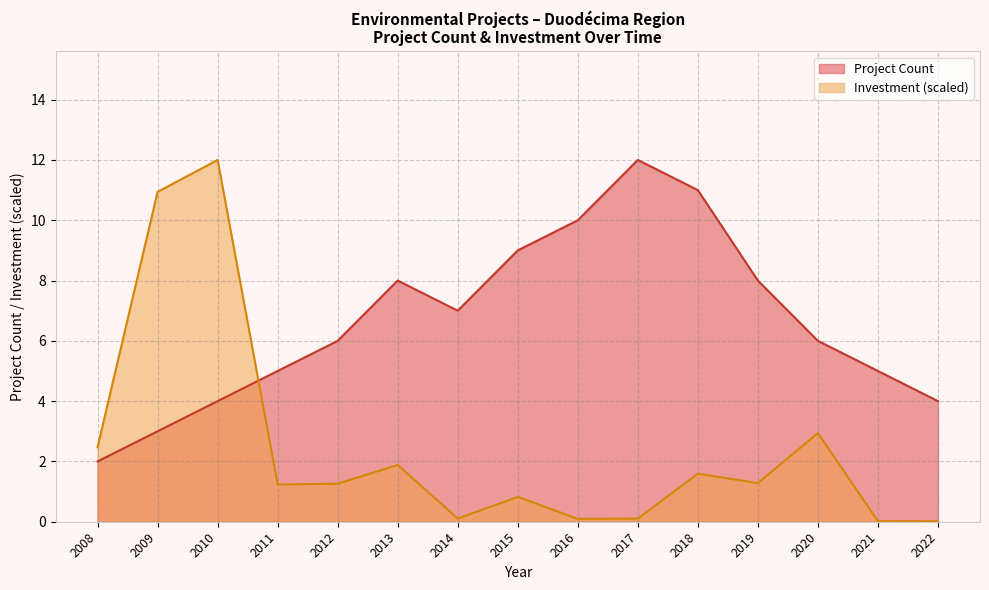

What is the average value of the Project Count series?

6.7